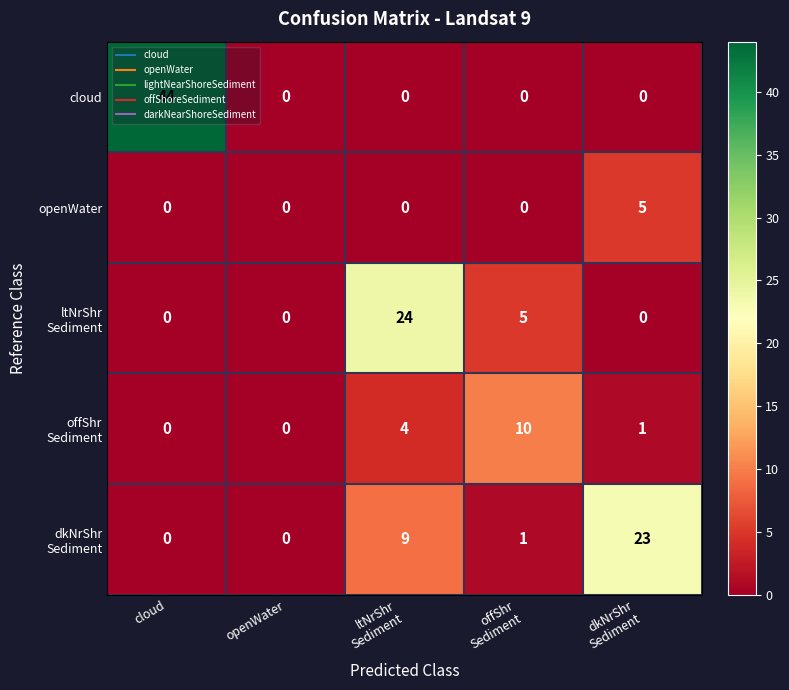

Which series has the widest spread of values?

cloud